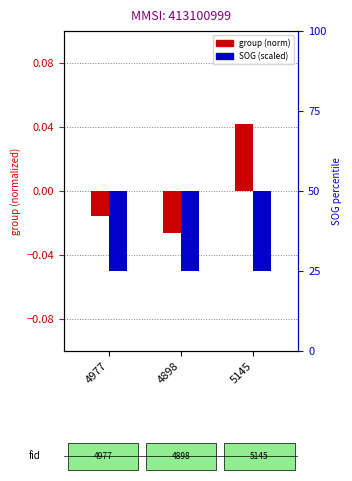

What position from the right is 4898?

2